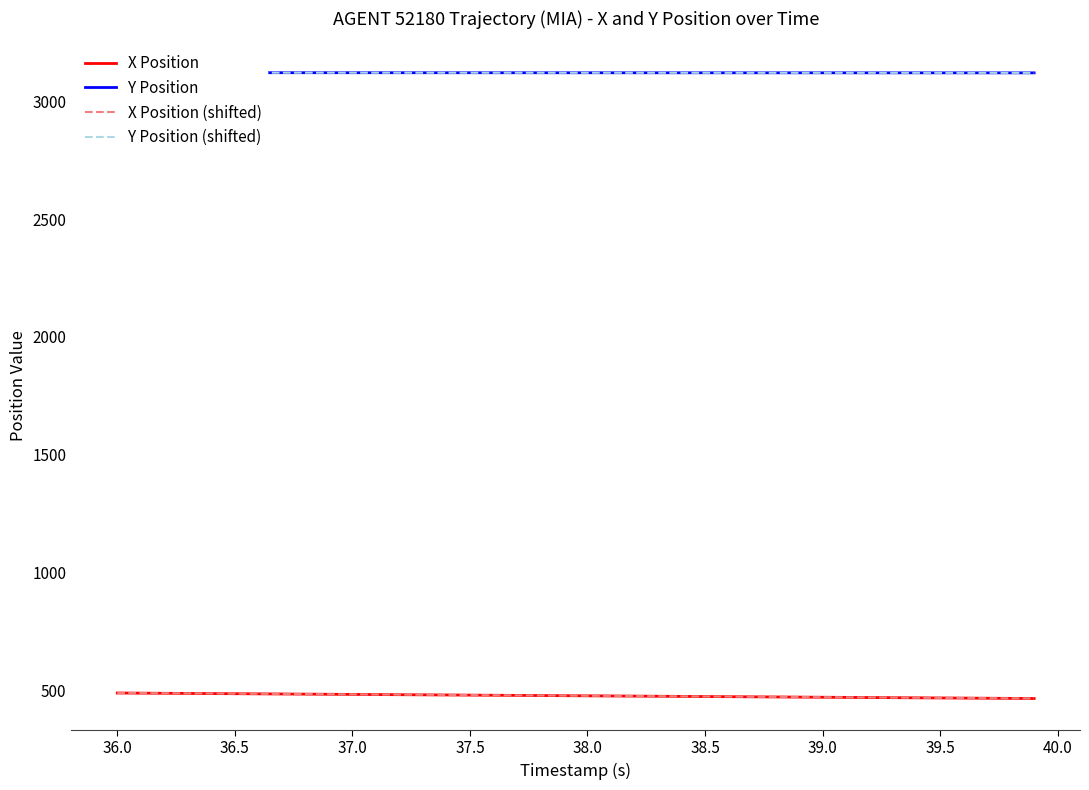

What is the difference between the second highest and minimum values in the X Position series?

22.8